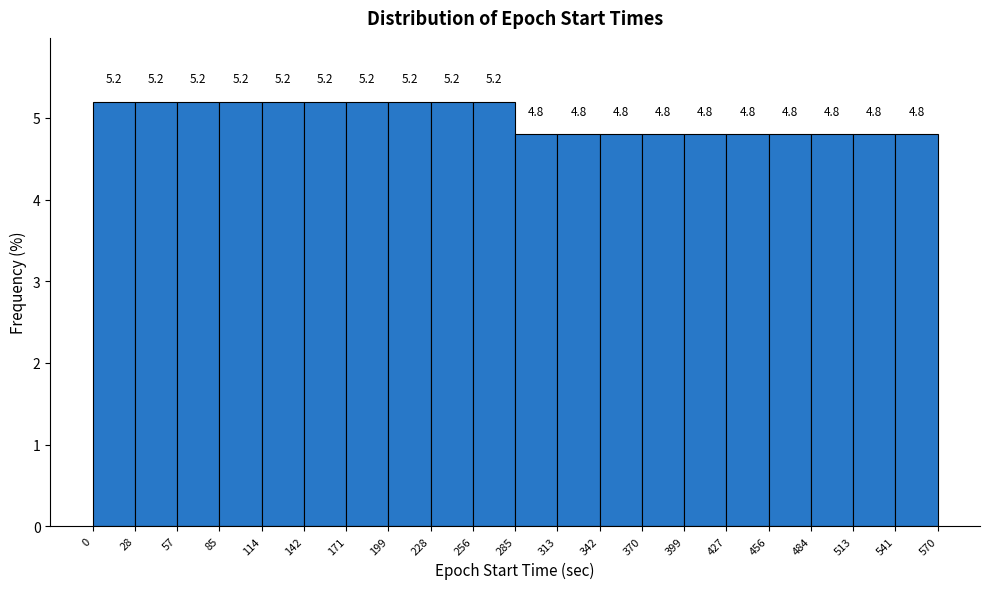

What is the height of the bar covering 370 to 399 on the x-axis?

4.8